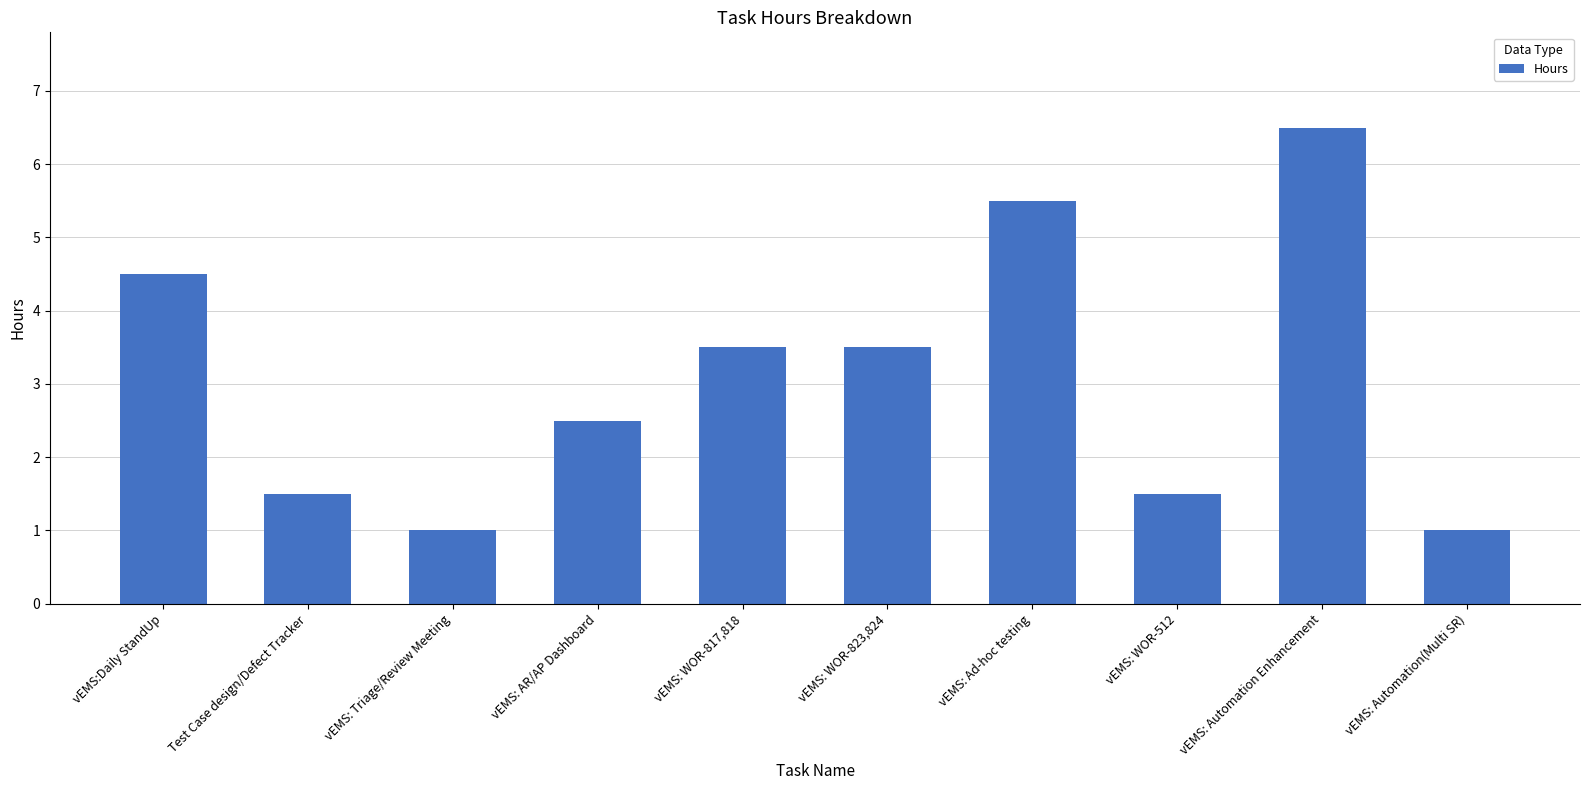

What is the sum of the values at Test Case design/Defect Tracker and vEMS: WOR-823,824?

5.0